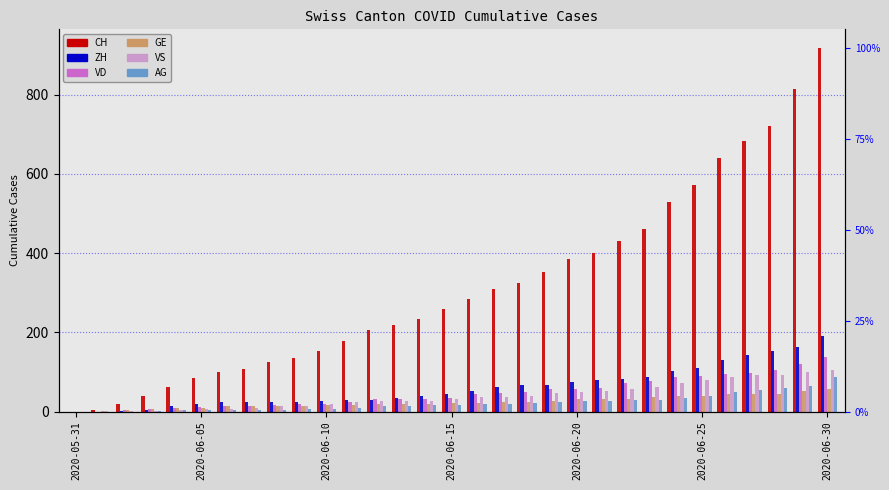

At how many categories does at least one series exceed 498?

7